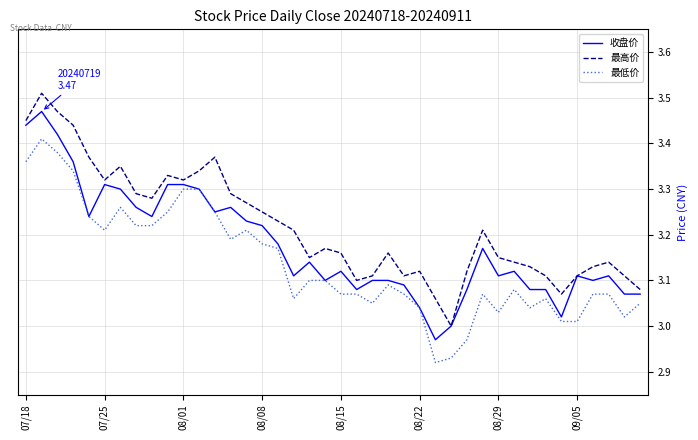

List the series in order of their peak value, highest first.

最高价, 收盘价, 最低价